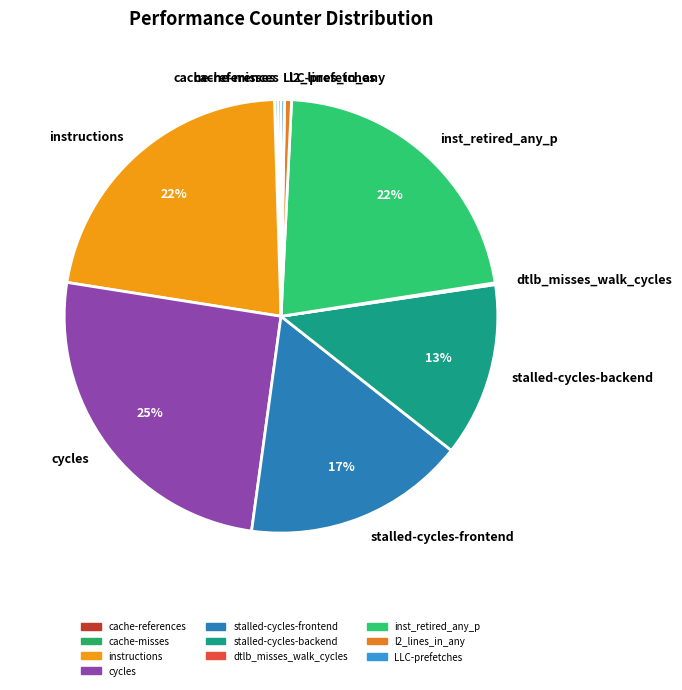

What percentage is the stalled-cycles-backend slice, to the nearest percent?

13%